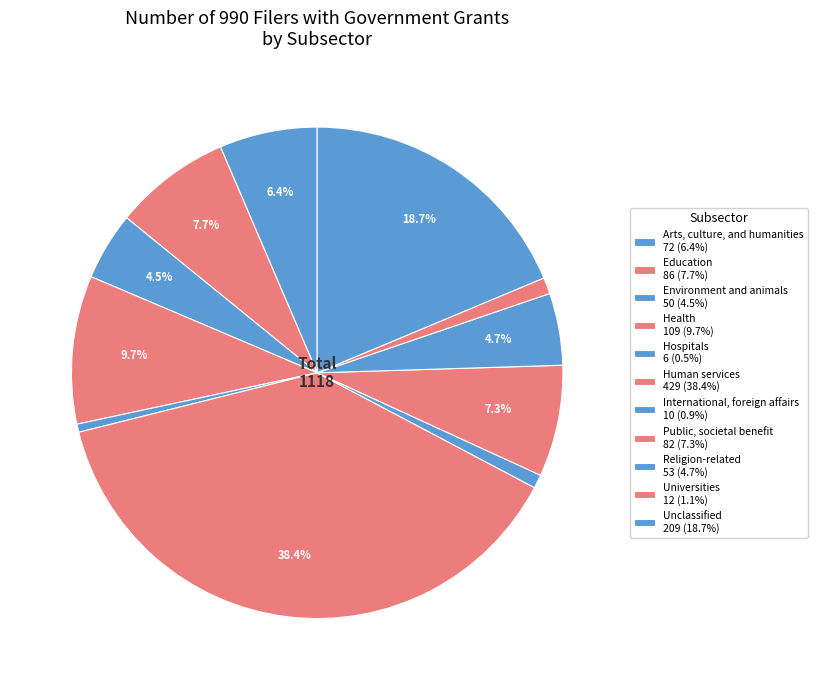

To the nearest percent, what portion does Public, societal benefit represent?

7%